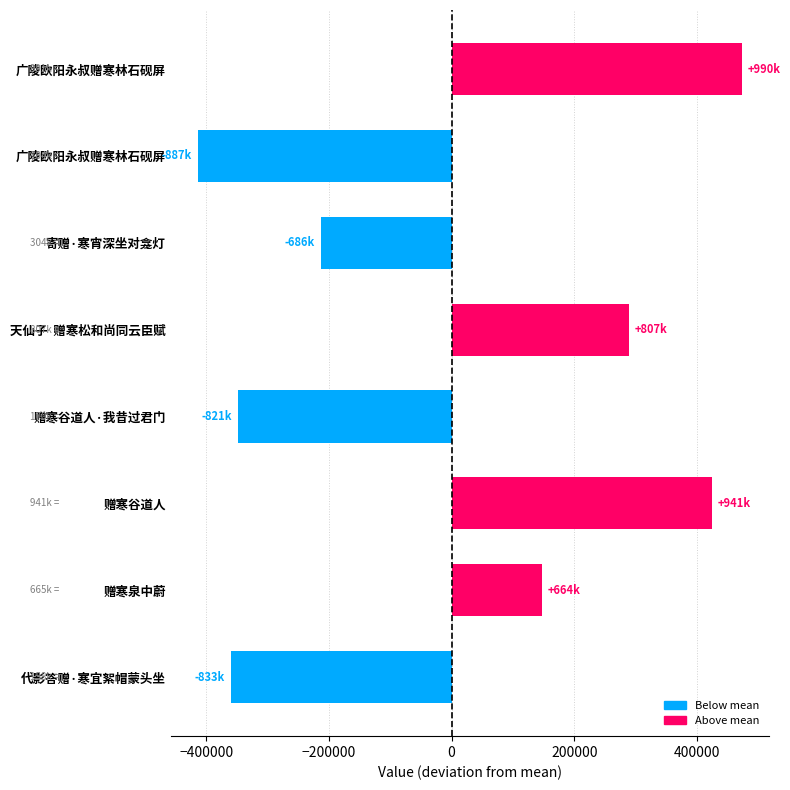

How many values are below zero?

4